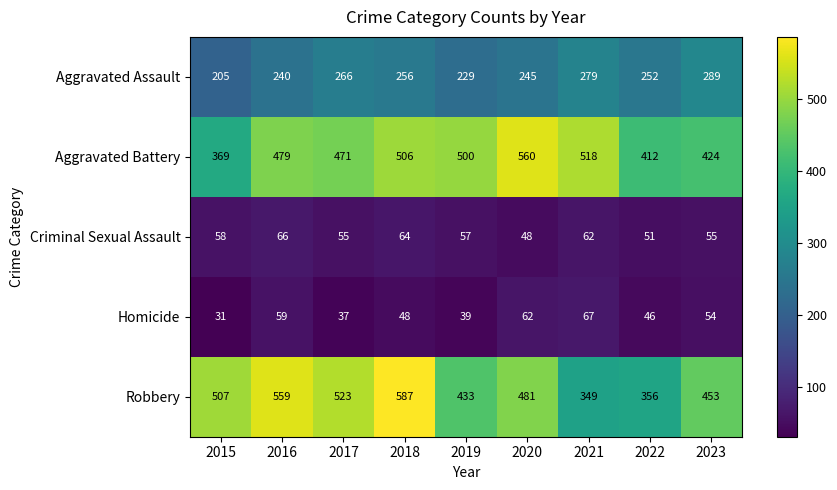

At which category is the sum across all series the highest?

2018